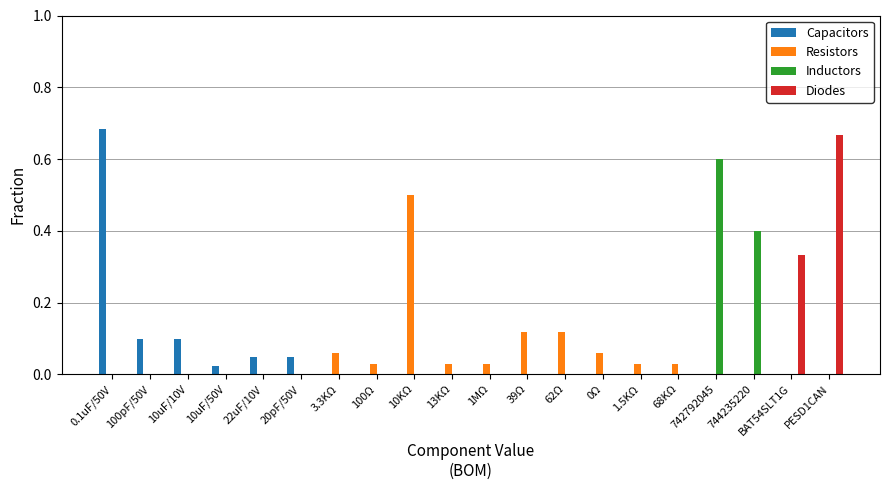

Are the bars grouped side by side (vs. stacked)?

Yes